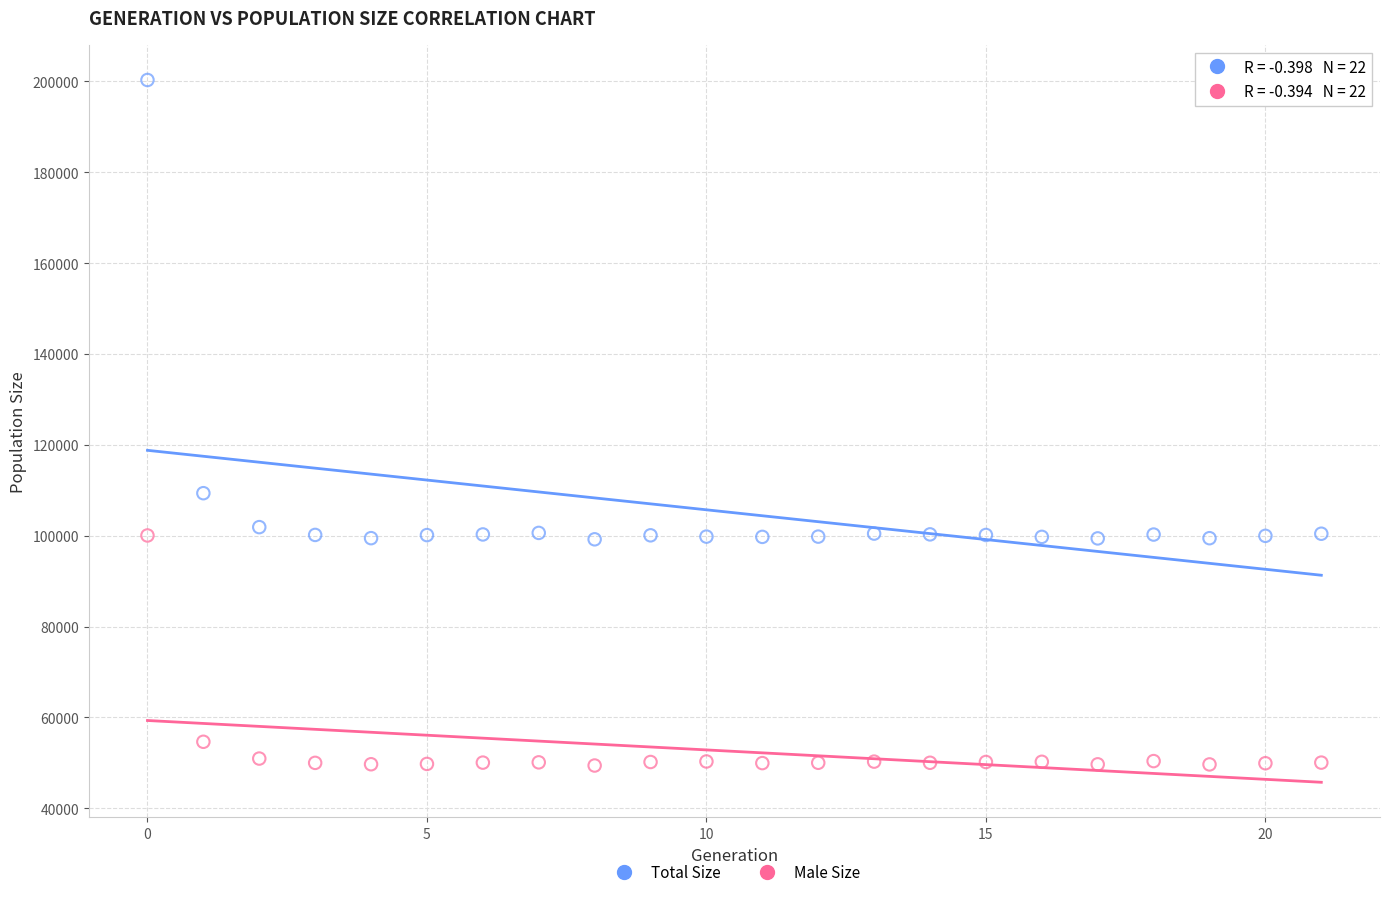

What are all the series names shown in the legend?

Total Size, Male Size